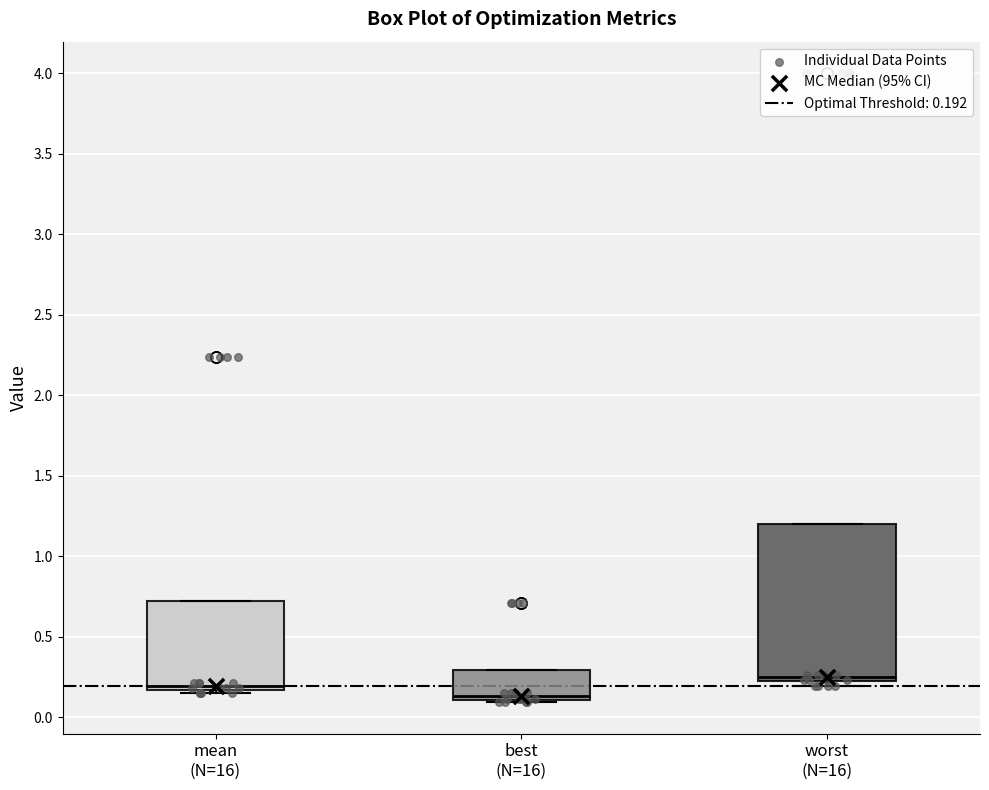

Where is the upper edge of the box for worst (N=16) on the y-axis? The values are not printed on the chart, so give them approximately, as read against the axis.

1.20